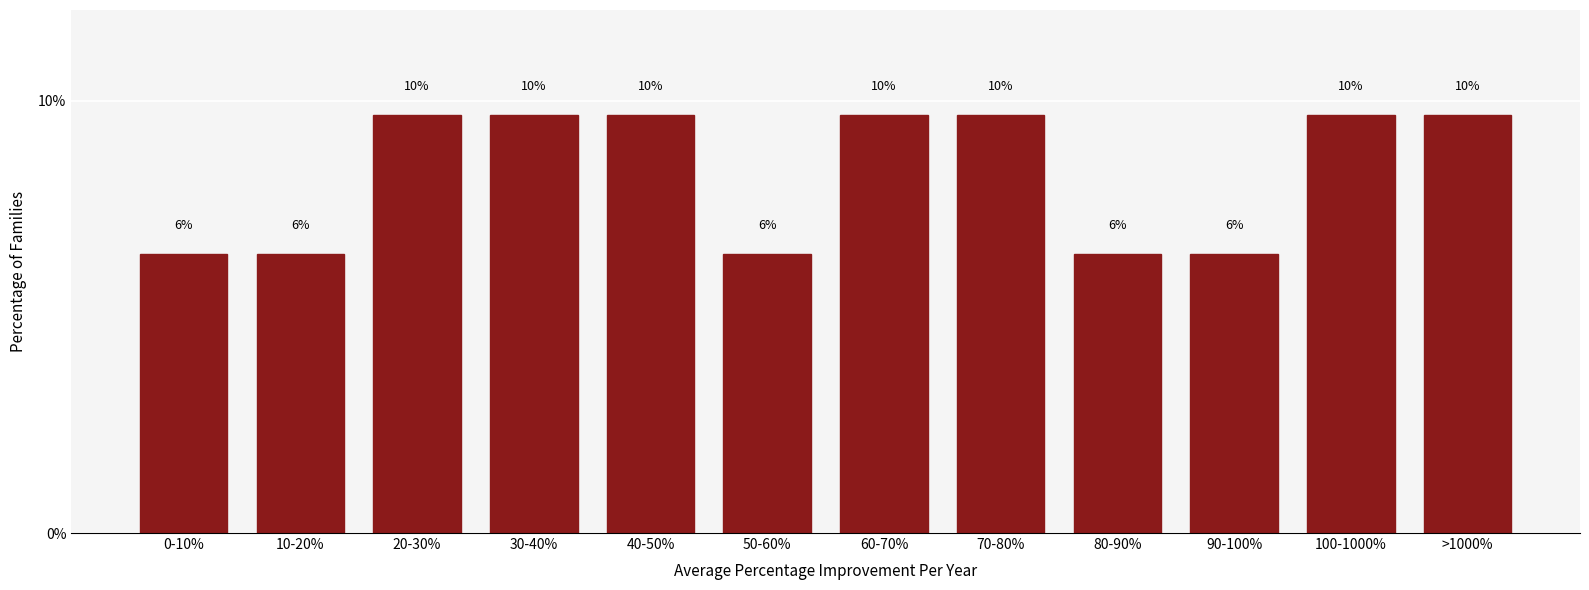

Does the chart contain any negative values?

No